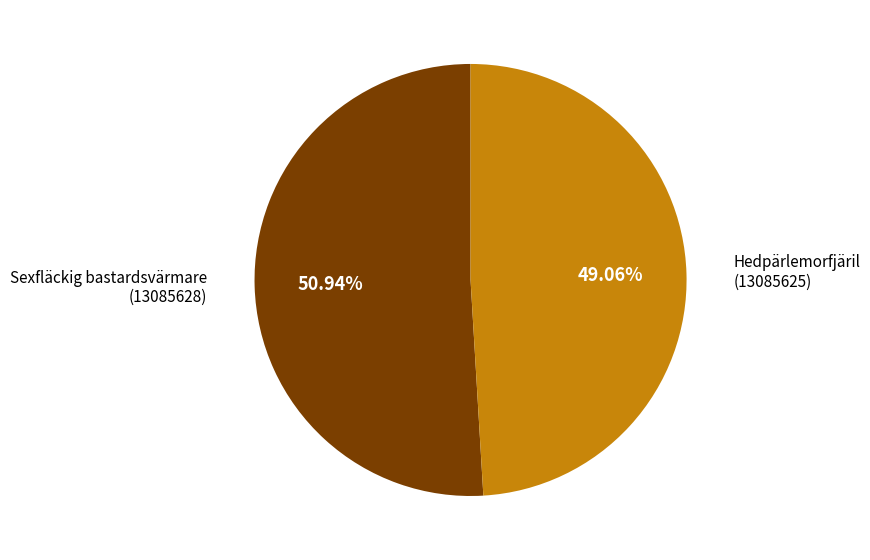

Combined, do Hedpärlemorfjäril (13085625) and Sexfläckig bastardsvärmare (13085628) account for over 50%?

Yes